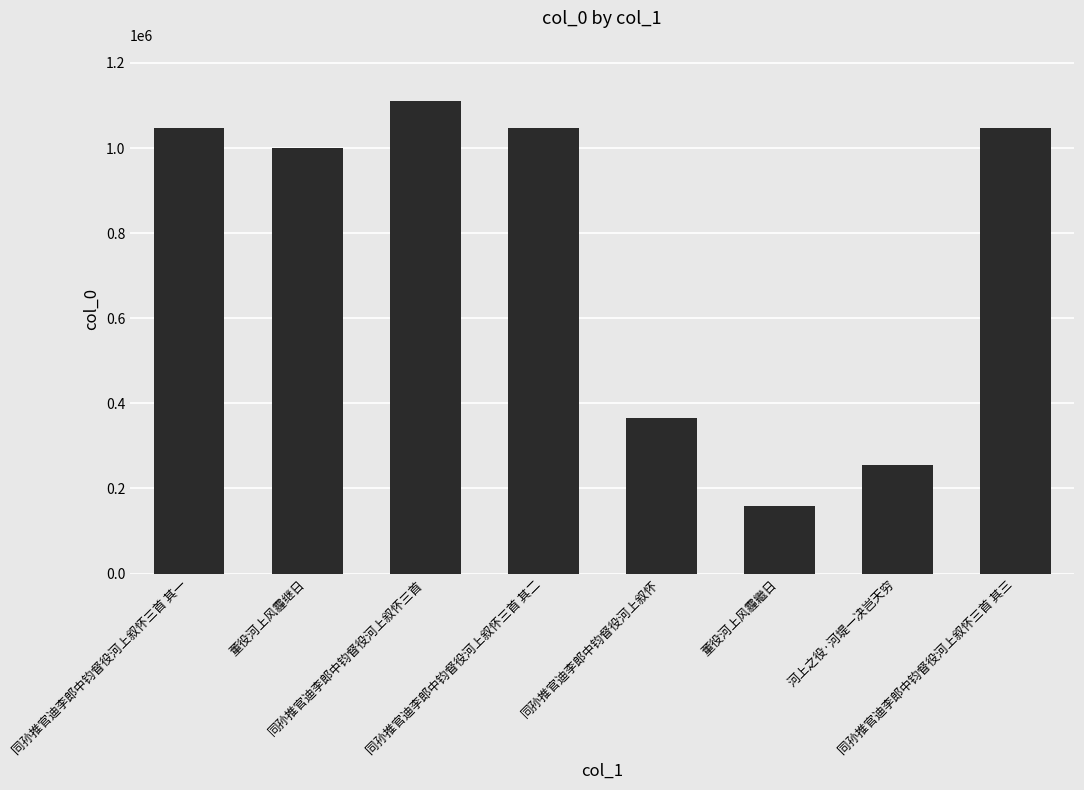

What is the difference between the maximum and minimum values?

950589